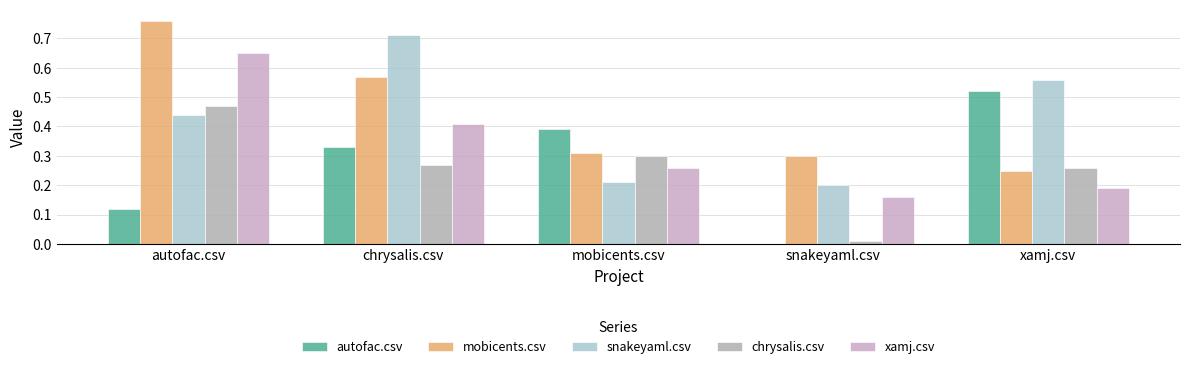

Which series changed the most between autofac.csv and snakeyaml.csv?

xamj.csv